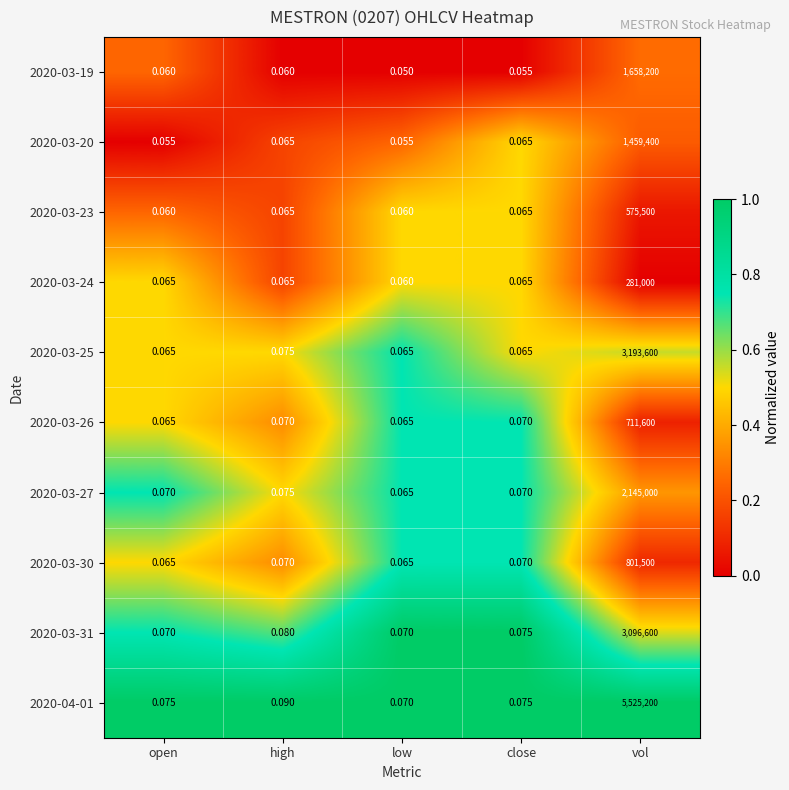

At which category is the sum across all series the highest?

vol